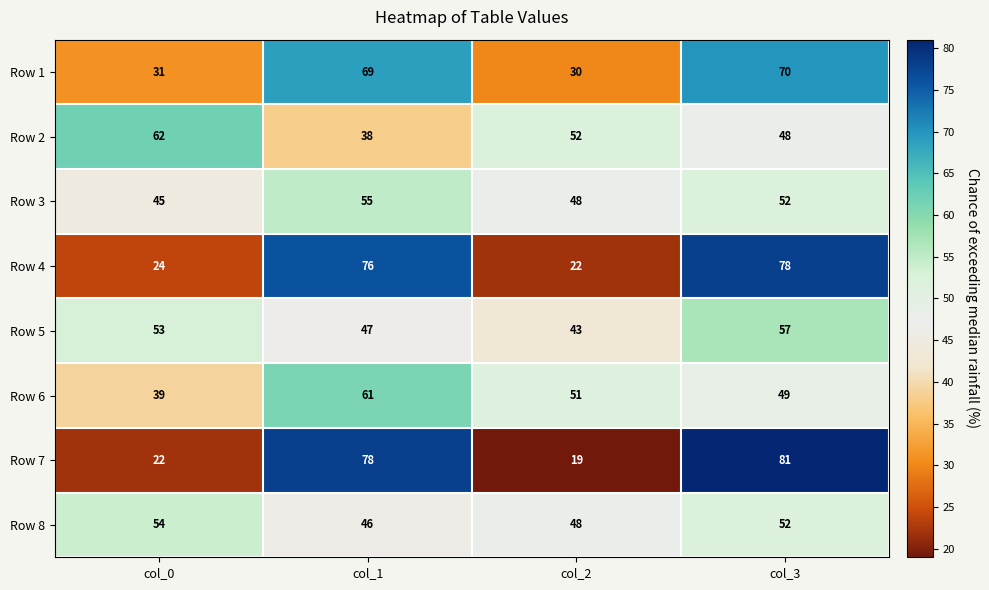

What is the average value of the Row 7 series?

50